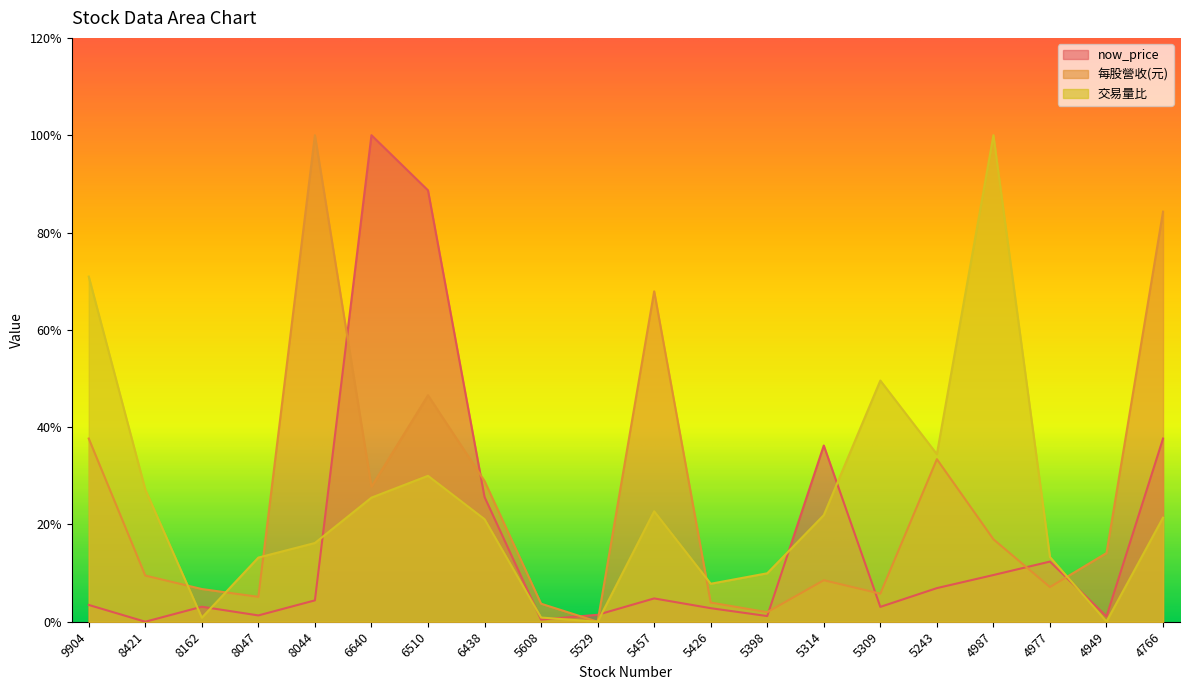

The 每股營收(元) series shows 55.6 at 8044. True or false?

False